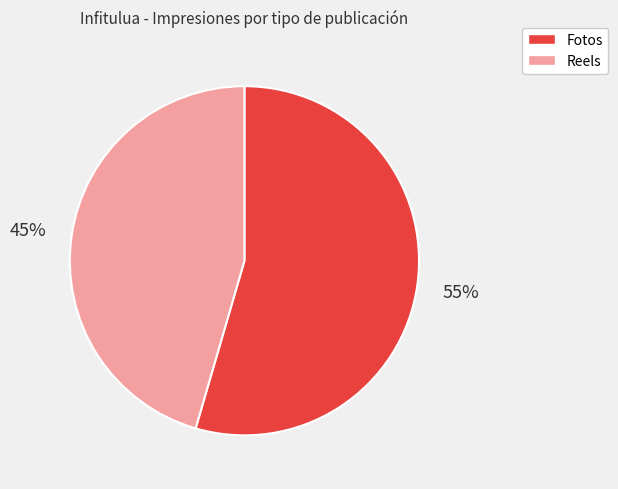

Is it true that Fotos is 44% of the pie?

False